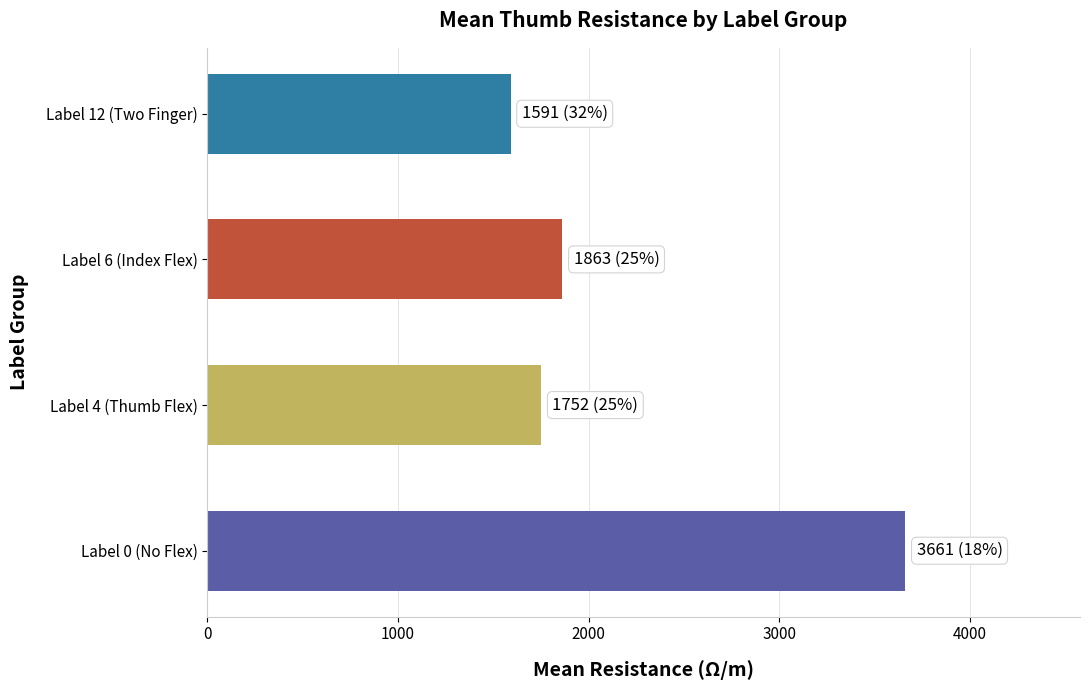

What is the greatest value displayed?

3661